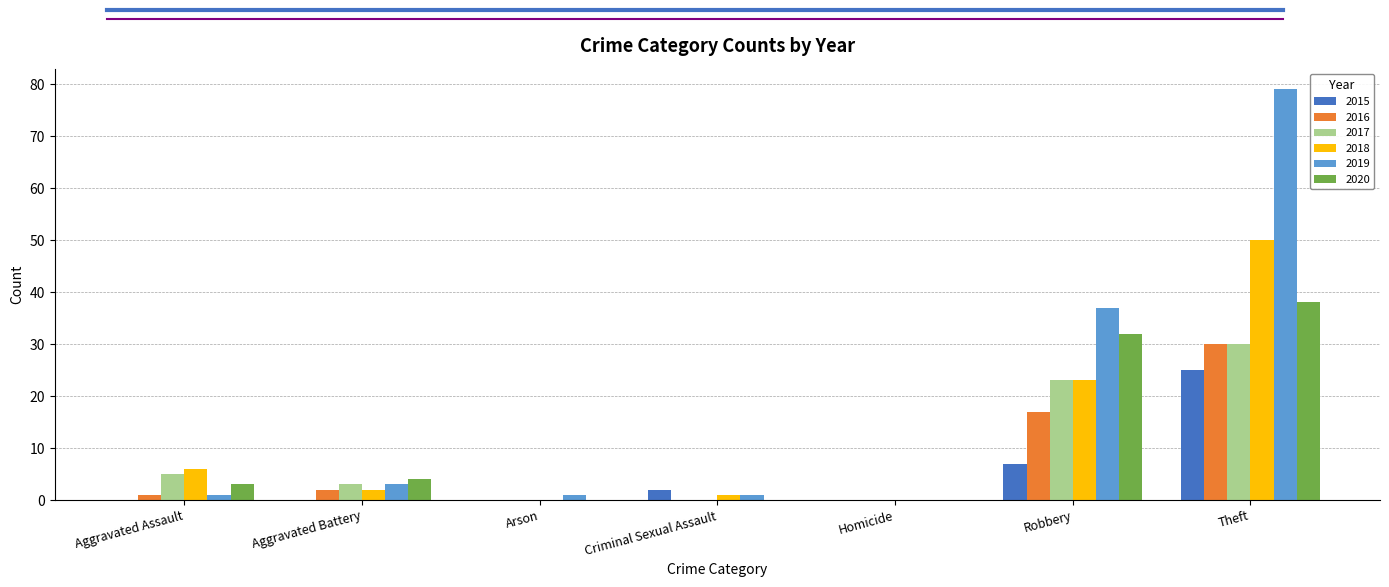

At which category is the sum across all series the highest?

Theft